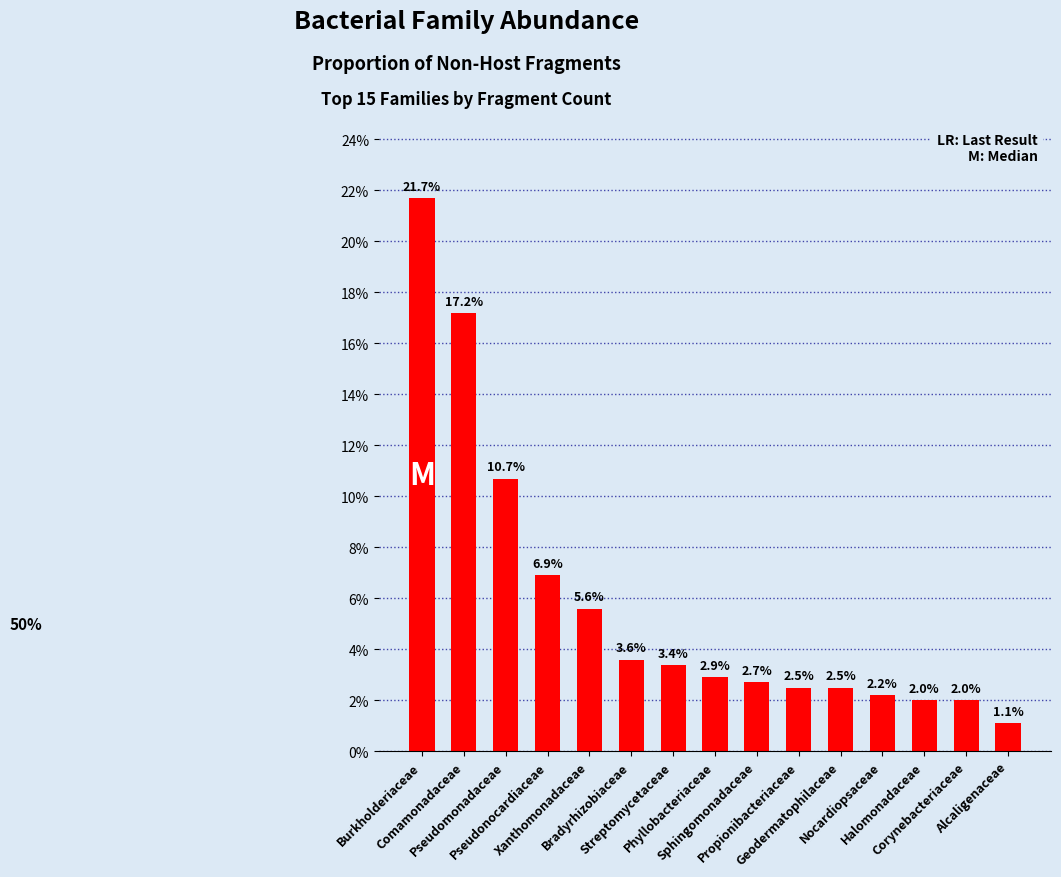

What position from the left is Bradyrhizobiaceae?

6